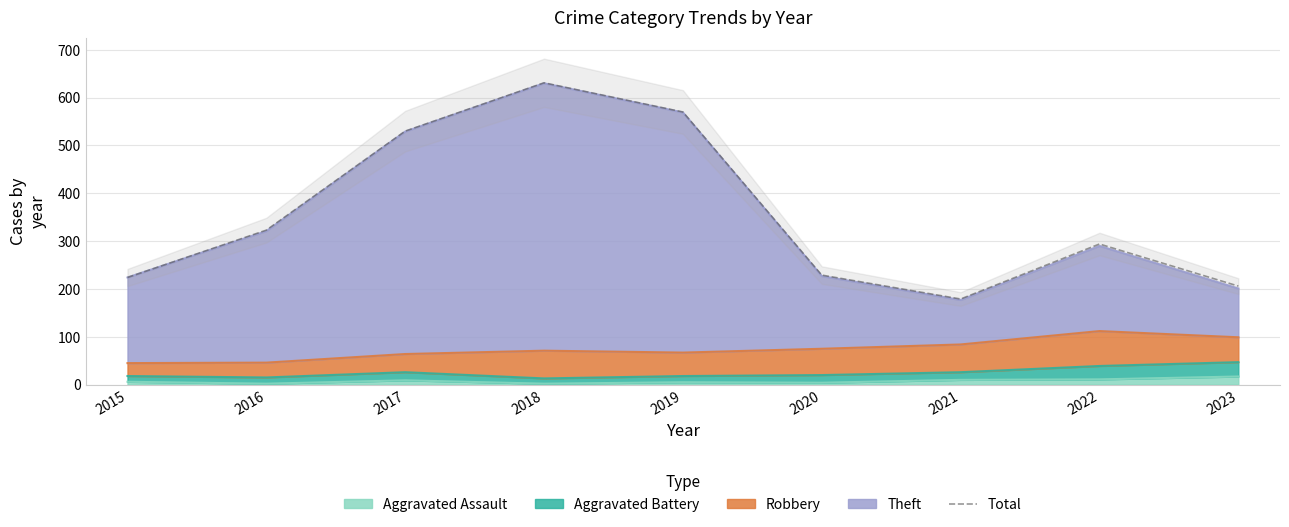

At which category does the data reach its first local peak?

2018